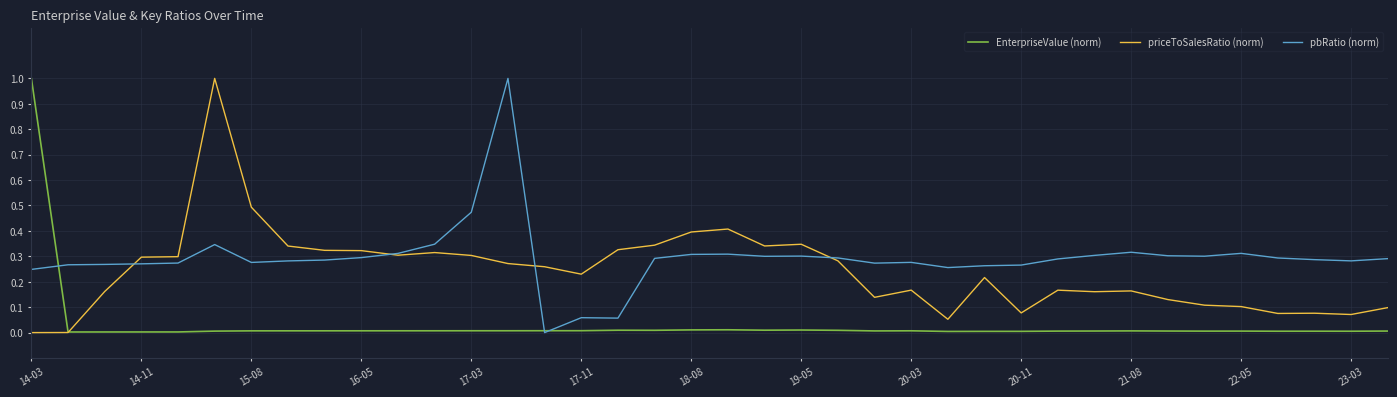

List the series in order of their overall mean, lowest first.

EnterpriseValue (norm), priceToSalesRatio (norm), pbRatio (norm)